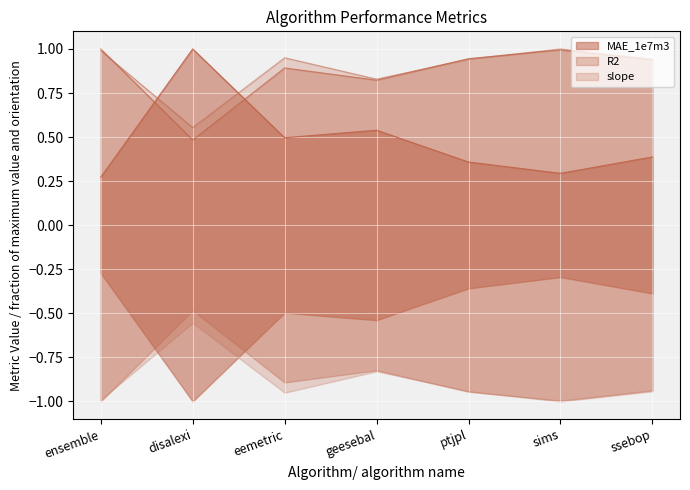

What is the label of the 7th point from the right?

ensemble